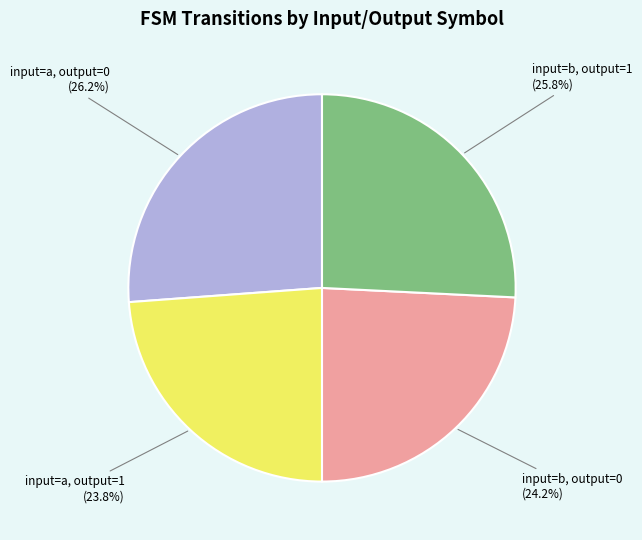

To the nearest percent, what is the average slice percentage?

25%